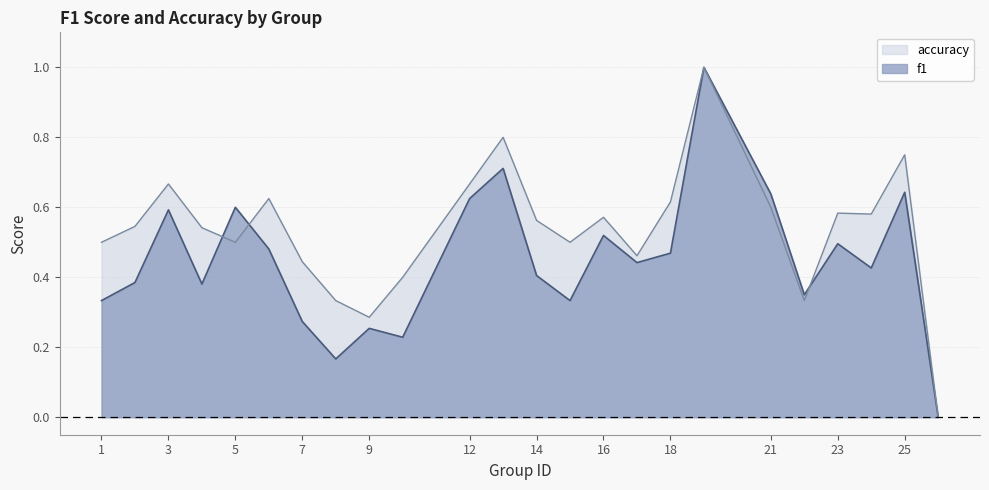

At how many categories does at least one series exceed 0?

23